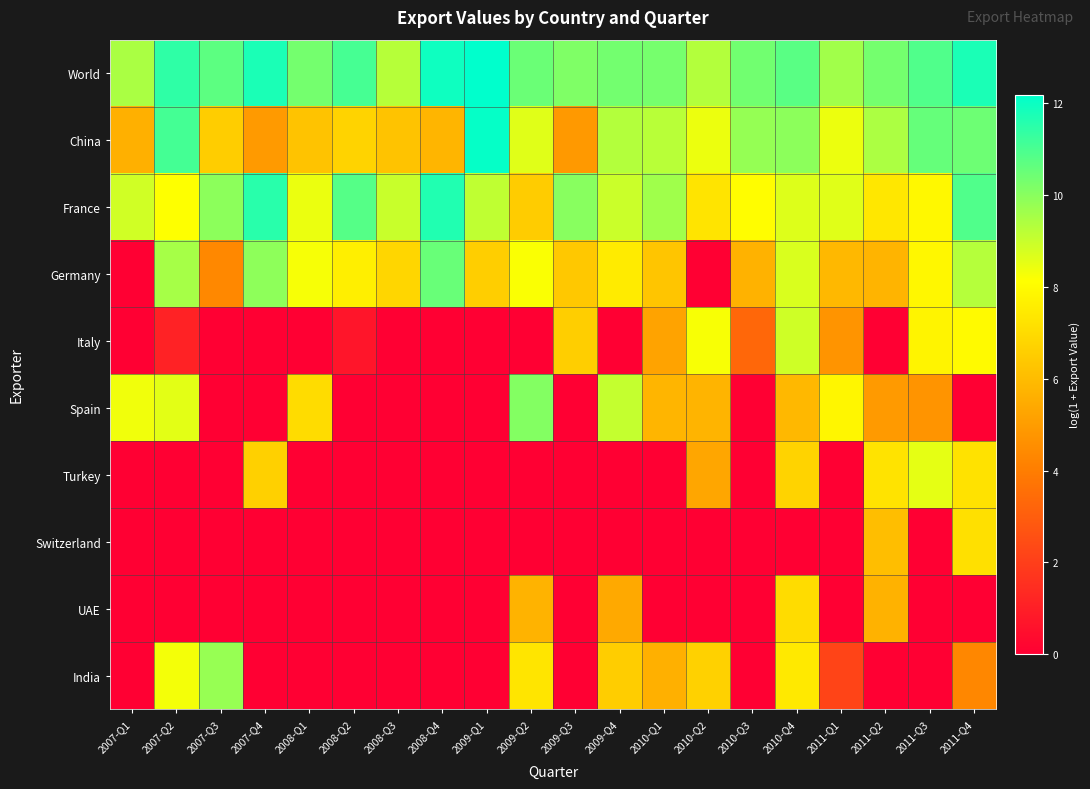

Which series changed the most between 2008-Q3 and 2009-Q3?

Italy